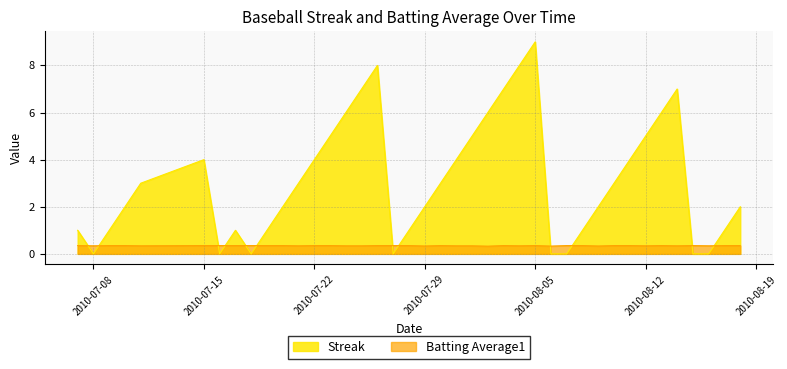

How many categories are shown in the chart?

40